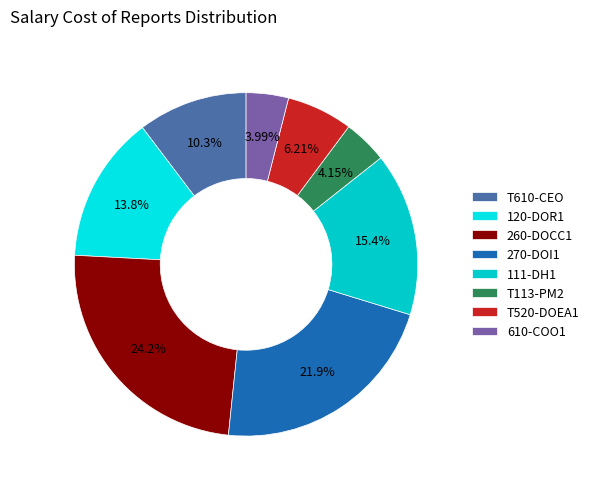

Does 120-DOR1 represent more than half of the total?

No